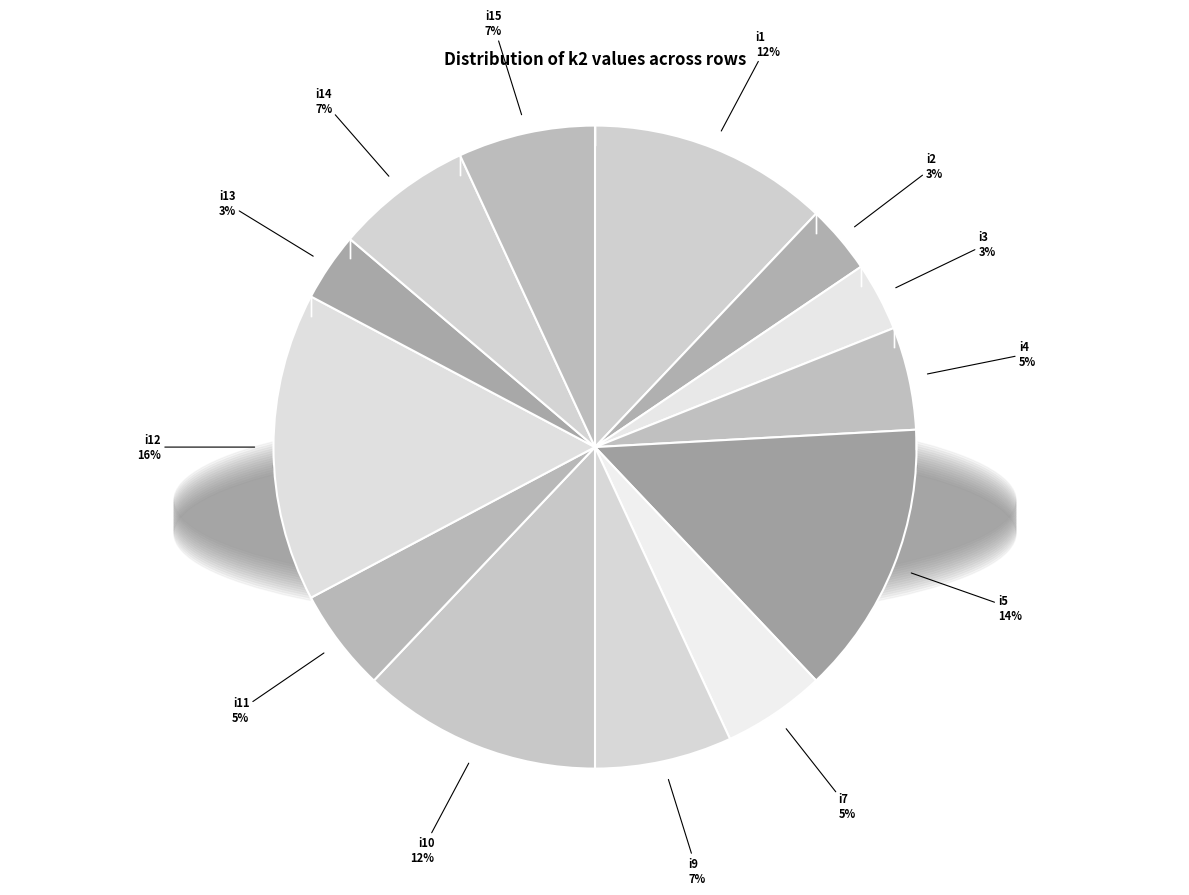

Is there a majority slice in this chart?

No